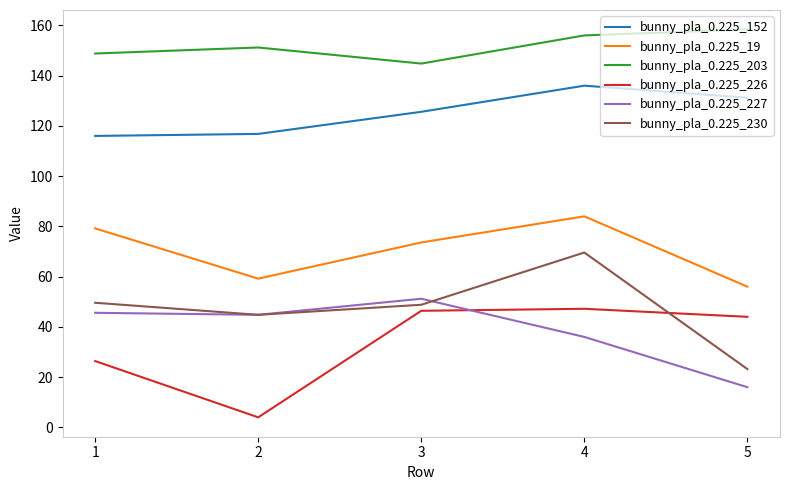

How many lines are shown in the chart?

6